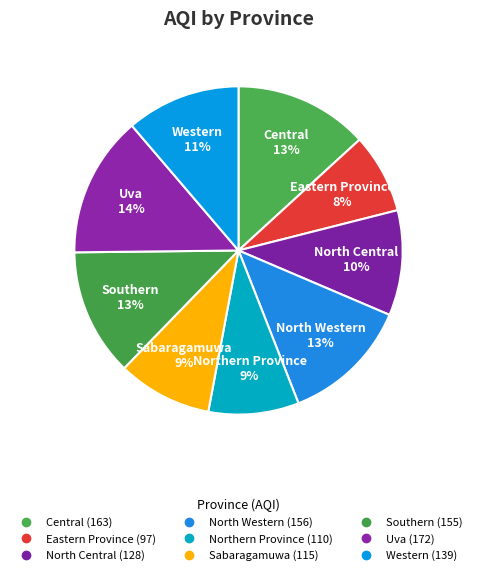

To the nearest percent, what portion does Sabaragamuwa represent?

9%